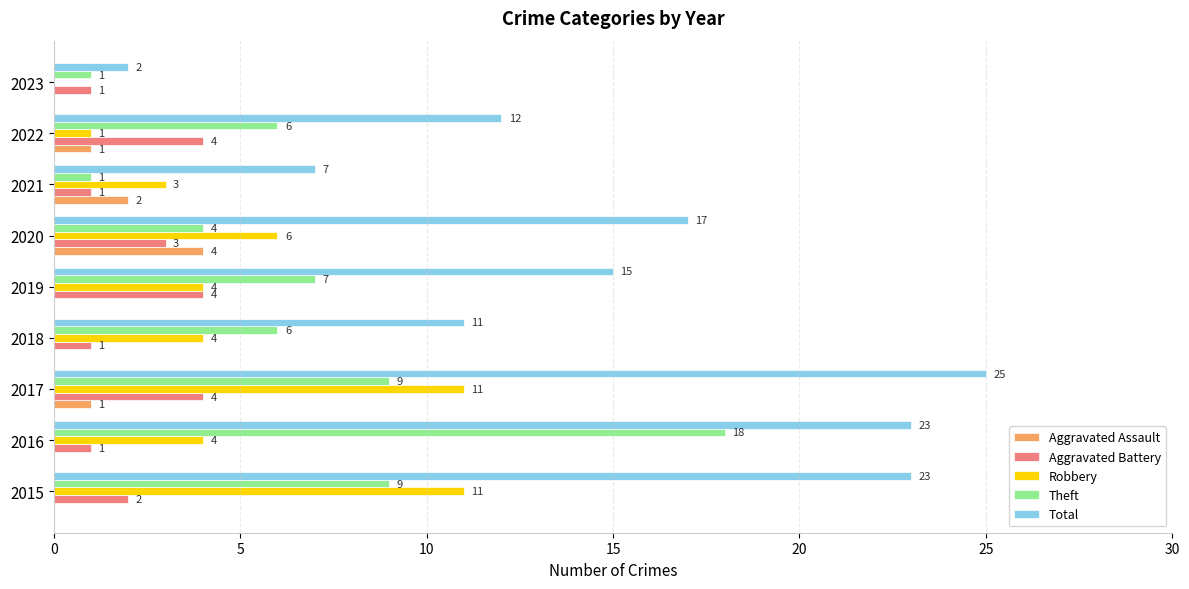

Is it true that Aggravated Battery equals 2 at 2020?

False